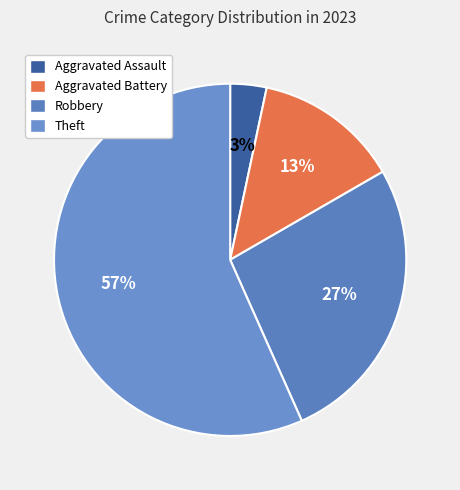

How many segments does this pie chart have?

4